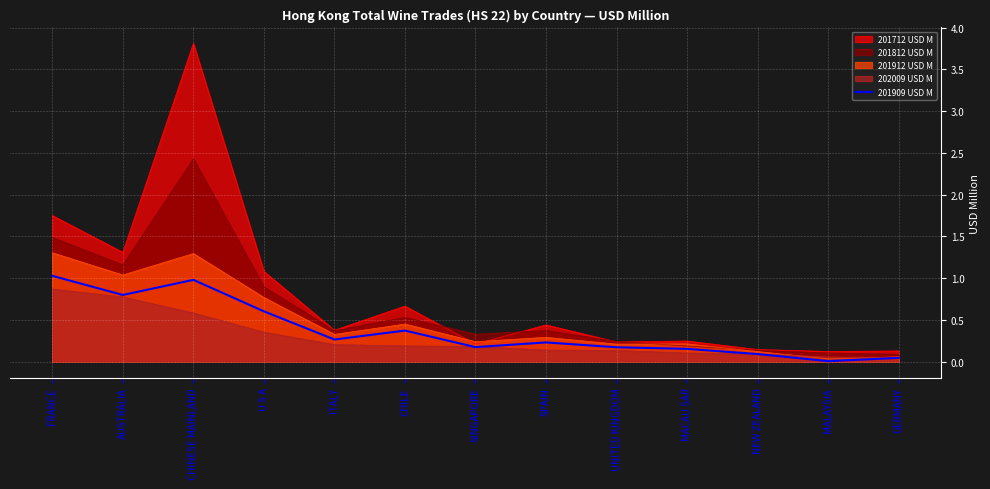

How many interior local peaks (higher than both neighbors) does the data have?

3